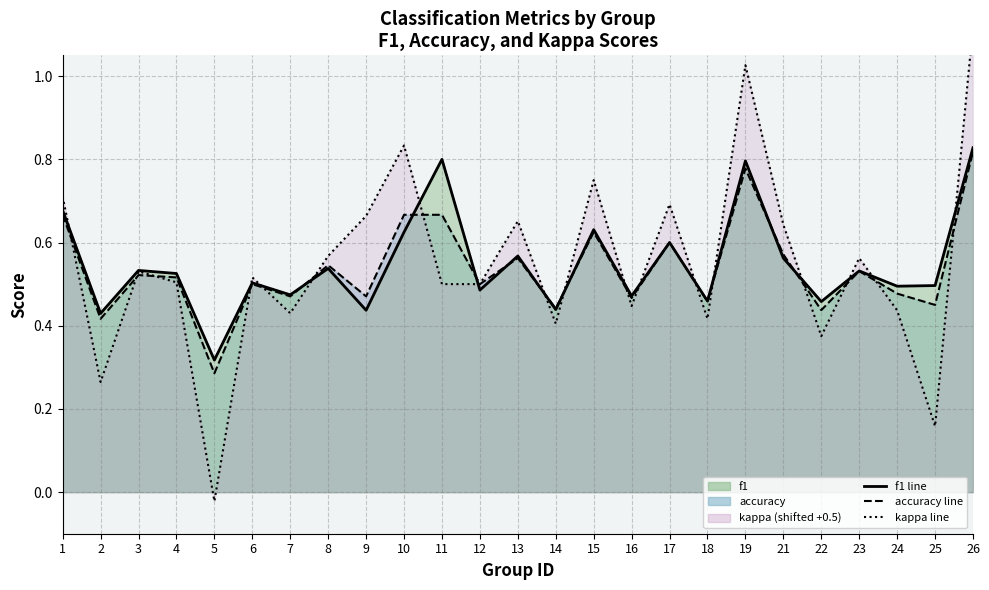

Where is accuracy line nearest to the value 0?

5